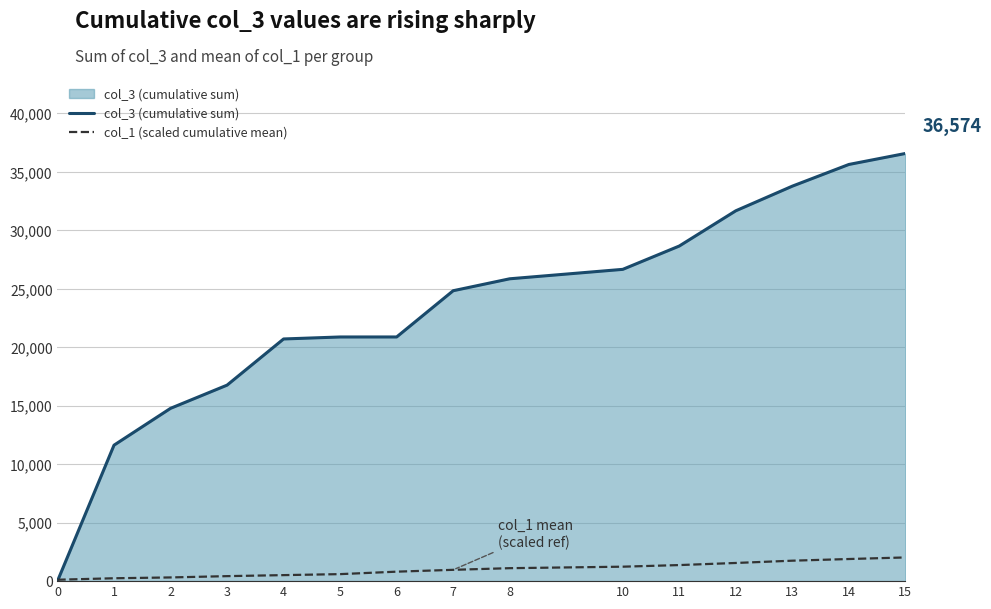

What is the sum of all col_1 (scaled cumulative mean) values?

14941.5